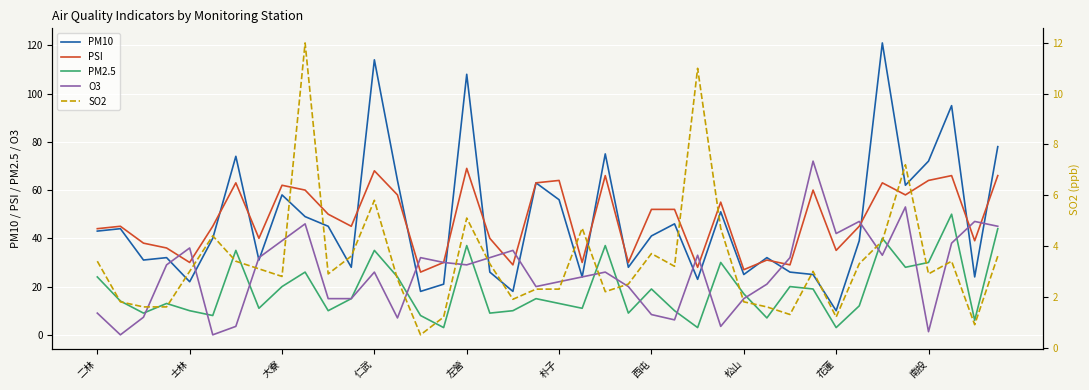

In PM2.5, how many points are higher than both neighbors (excluding endpoints)?

12